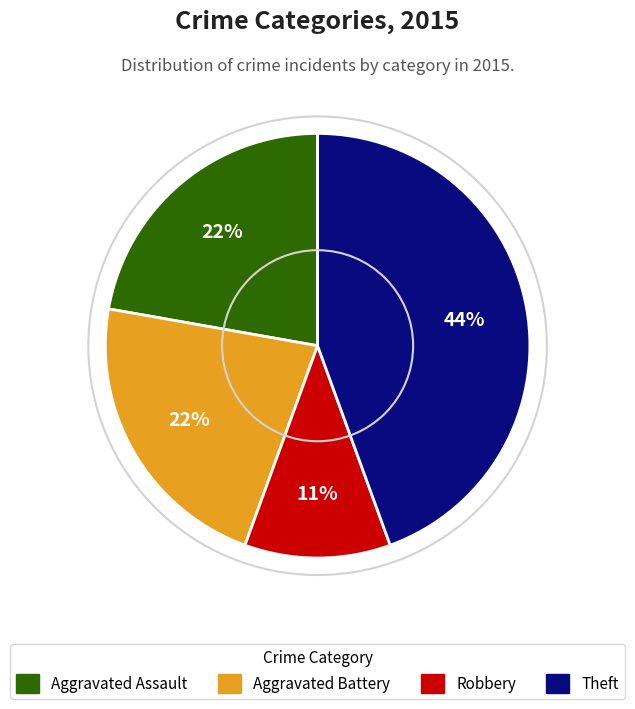

How many slices are in this pie chart?

4